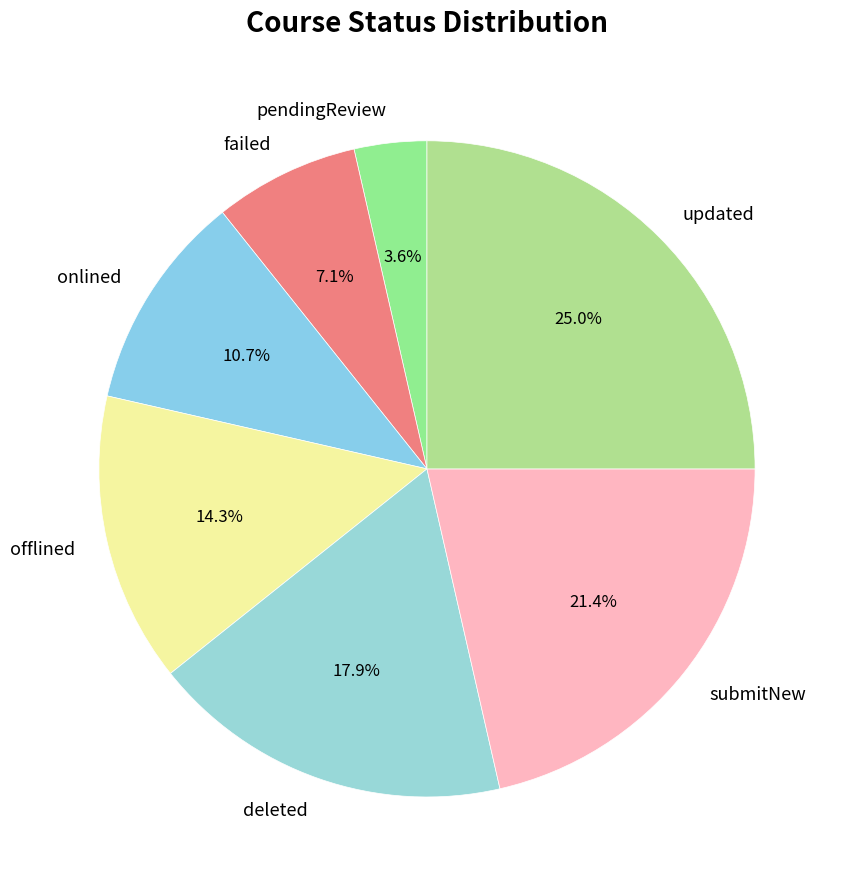

Is the sum of pendingReview and submitNew greater than half?

No